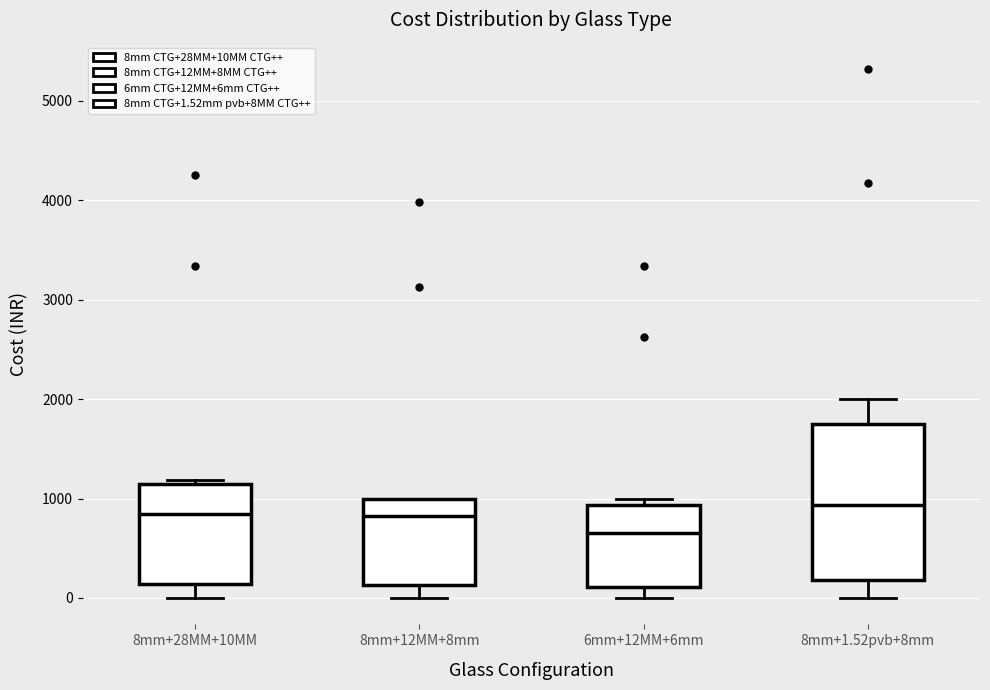

Reading left to right, transcribe this box plot: for each box, give where its median line is, the range the box spans, and where its two whiskers end, as read against the y-axis. The values are not printed on the chart, so give them approximately, as read against the axis.

8mm+28MM+10MM: median 800, box 100 to 1100, whiskers 0 to 1200
8mm+12MM+8mm: median 800, box 100 to 1000, whiskers 0 to 1000
6mm+12MM+6mm: median 700, box 100 to 900, whiskers 0 to 1000
8mm+1.52pvb+8mm: median 900, box 200 to 1700, whiskers 0 to 2000